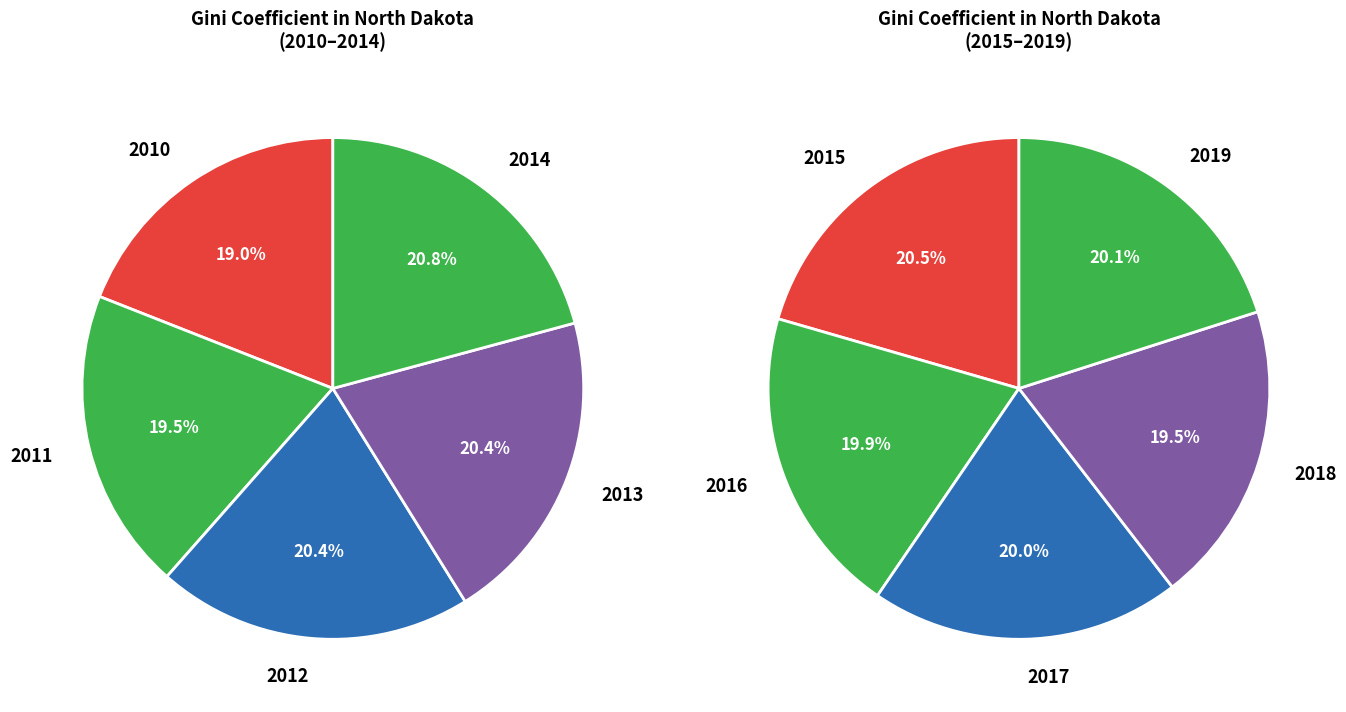

To the nearest percent, what is the difference between the 2011 and 2014 slice percentages?

1%